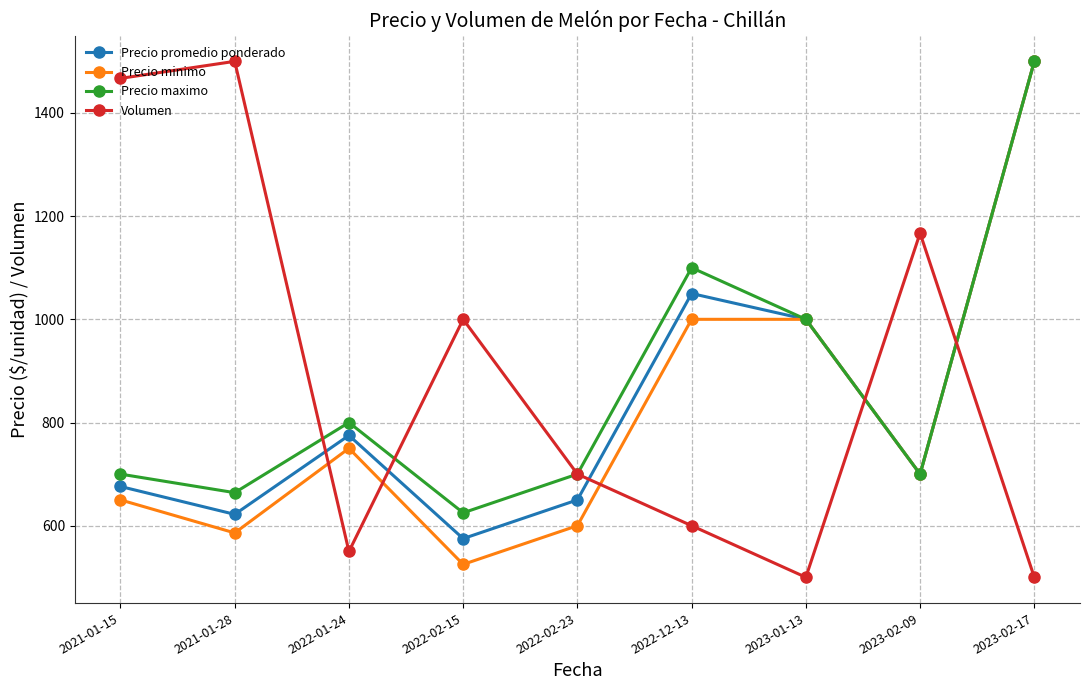

What is the minimum value shown in the chart?

500